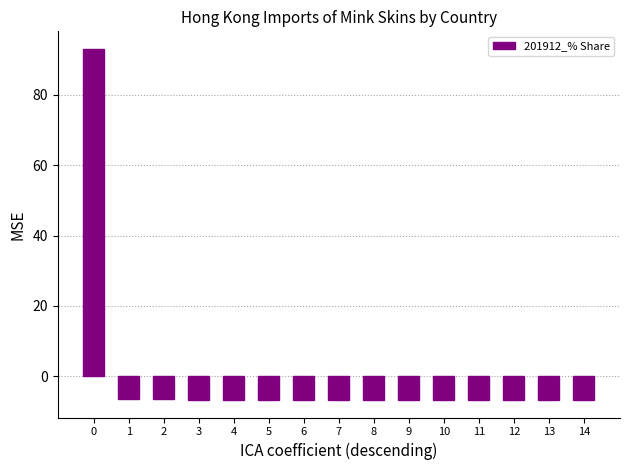

What is the value of the 12th bar from the left?

-6.7